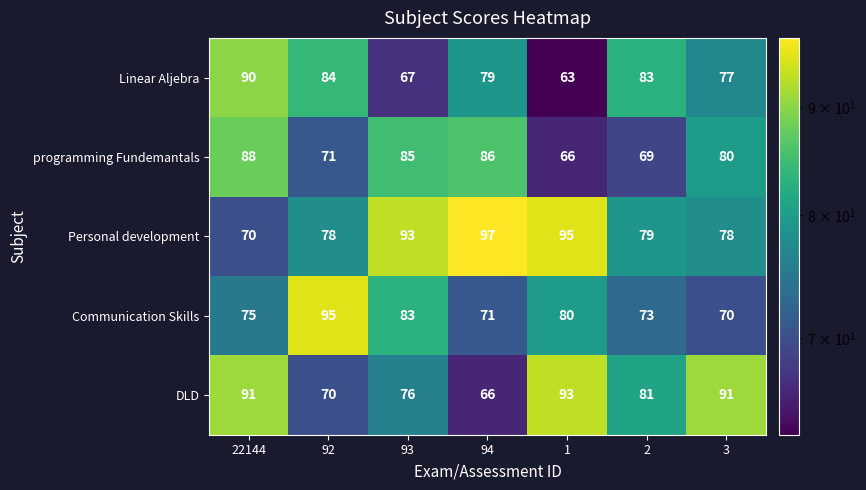

How many series are shown in this chart?

5